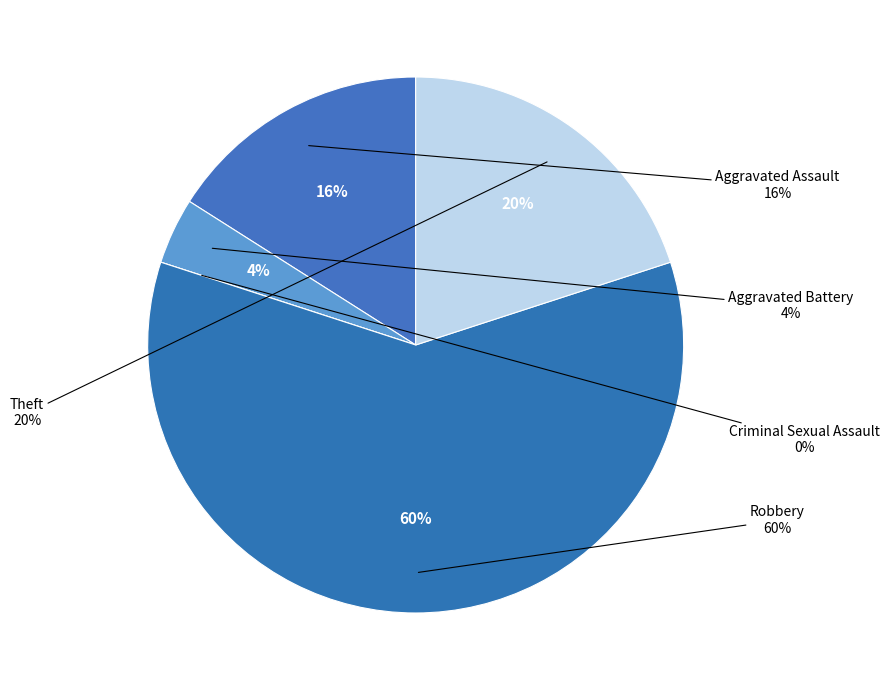

True or false: Aggravated Assault accounts for 11% of the total.

False